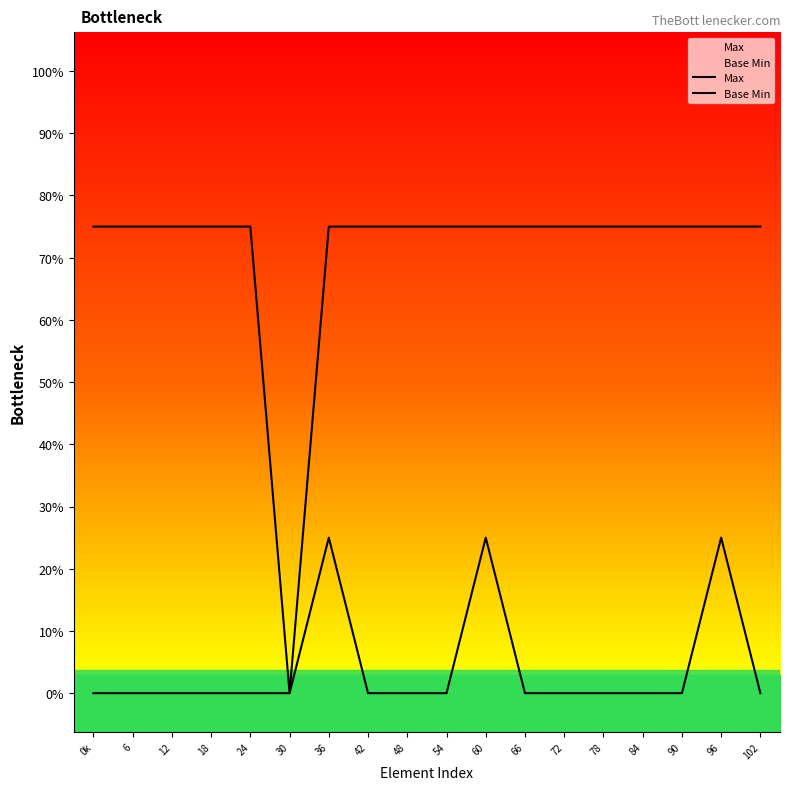

The value of Base Min at 60 is 3. True or false?

False